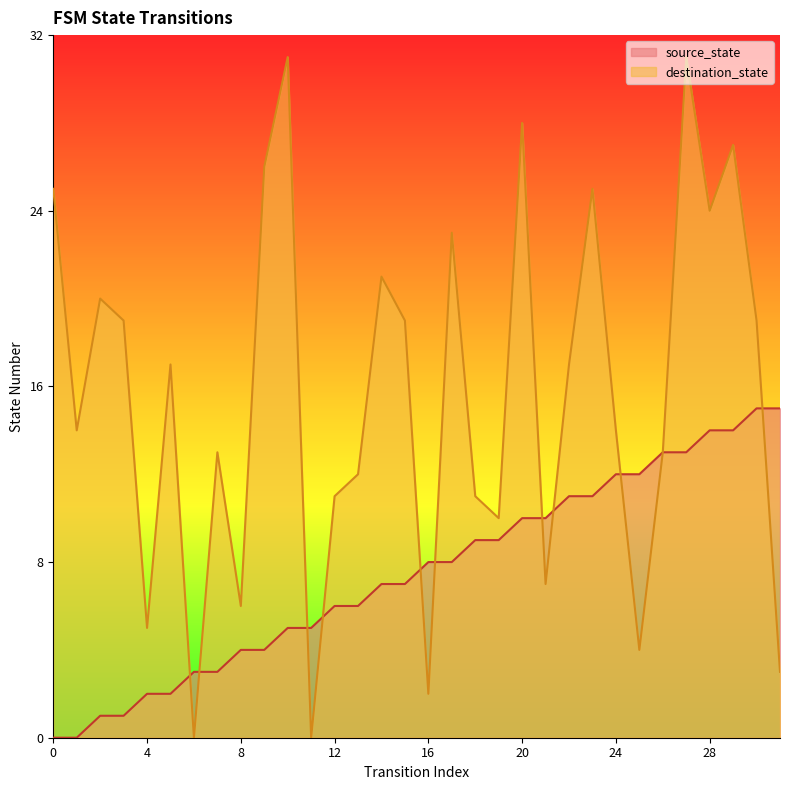

At 11, list the series in order from largest to smallest.

source_state, destination_state